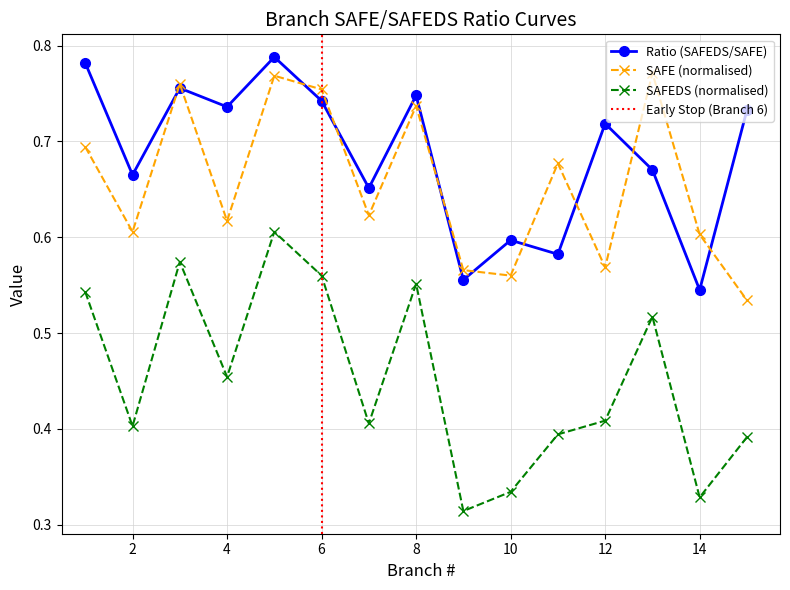

Is this an area chart (filled region under the line)?

No